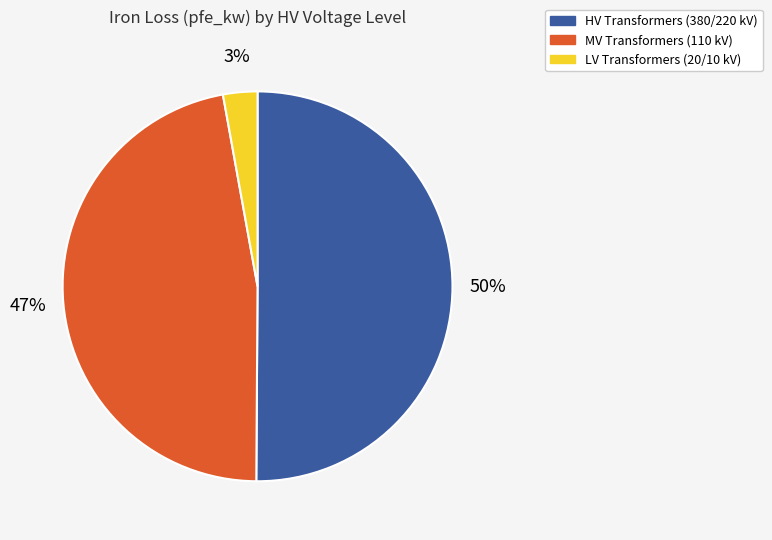

To the nearest percent, what is the average slice percentage?

33%